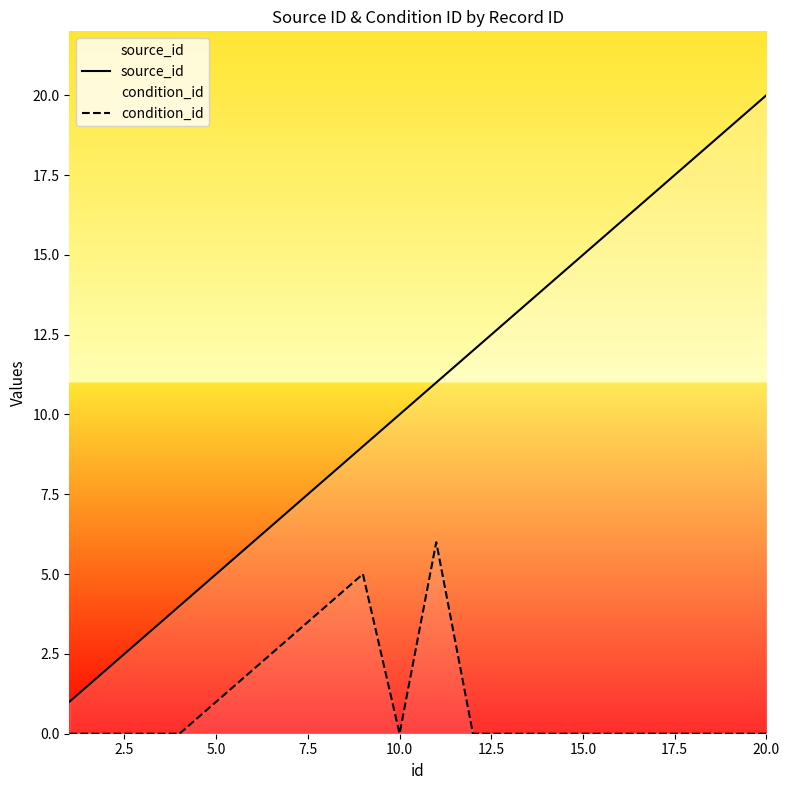

Which category has the highest value across all series?

20.0